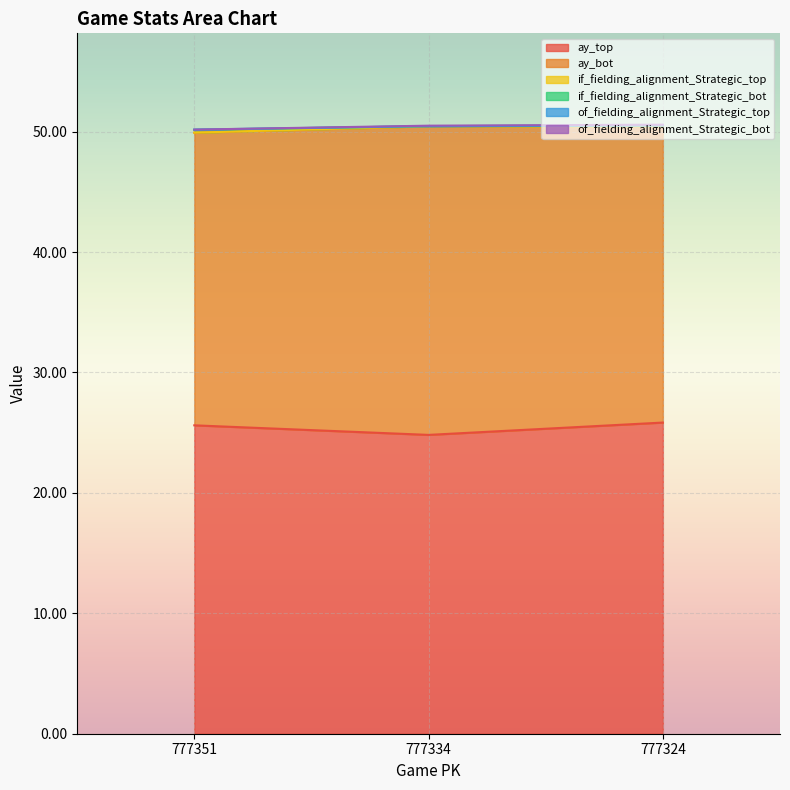

What is the approximate value of if_fielding_alignment_Strategic_bot at 777324?

0.1